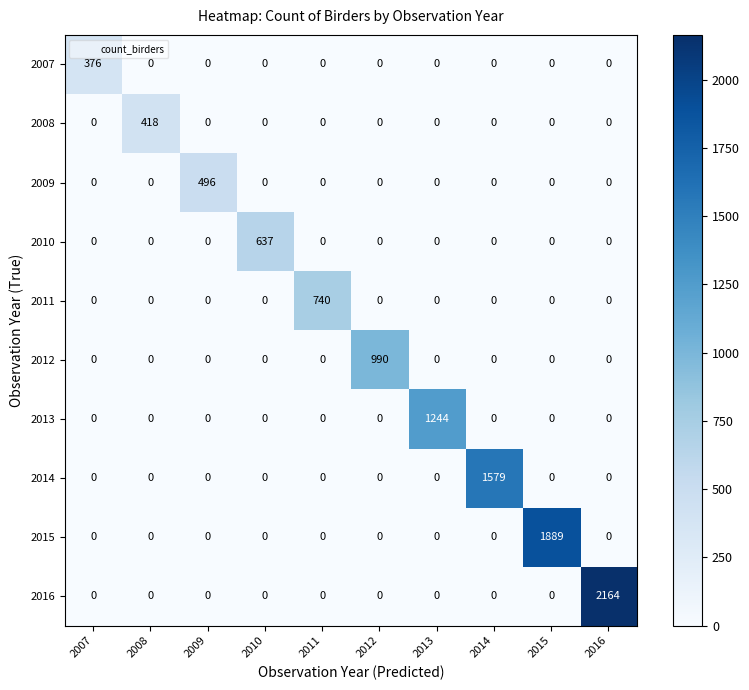

Which series has the widest spread of values?

2016